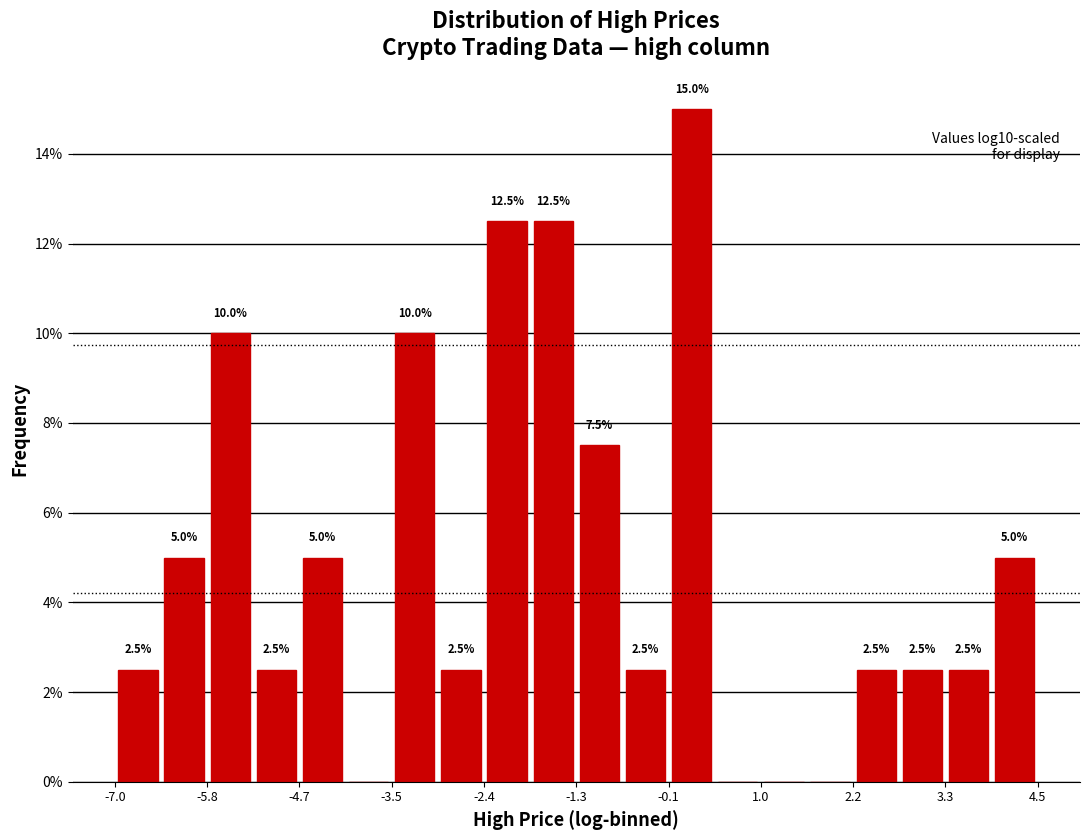

Read against the x-axis, roughly where is the centre of the tallest bar?

0.2